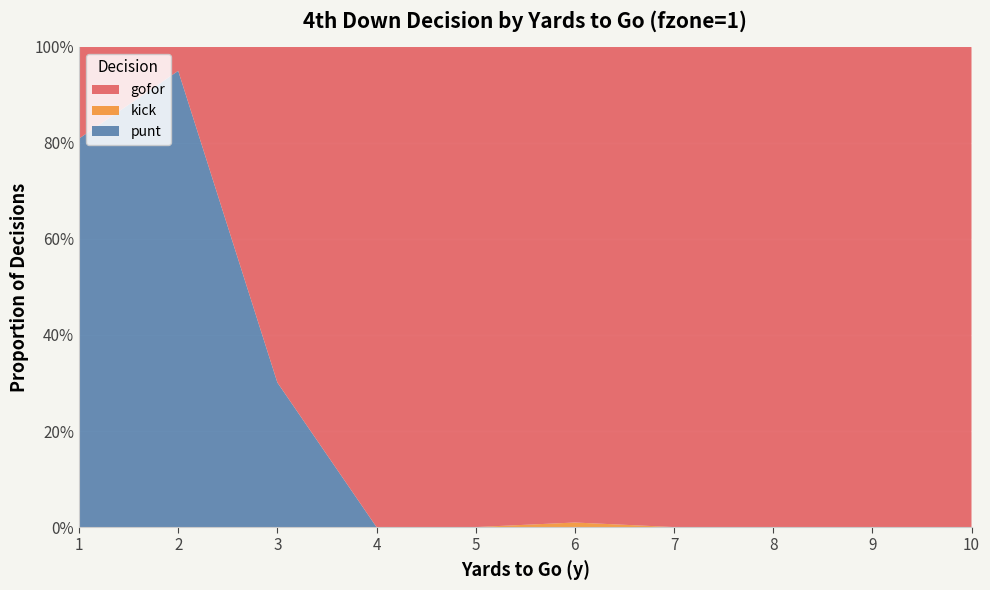

Reading left to right, transcribe all the data shown in this chart.

punt: 0.8	0.9	0.3	0.0	0.0	0.0	0.0	0.0	0.0	0.0
kick: 0.0	0.0	0.0	0.0	0.0	0.0	0.0	0.0	0.0	0.0
gofor: 0.2	0.1	0.7	1.0	1.0	1.0	1.0	1.0	1.0	1.0